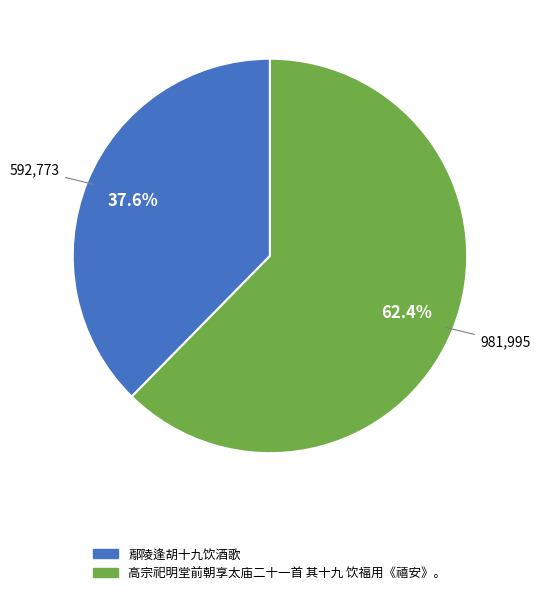

What is the largest slice in the pie chart?

高宗祀明堂前朝享太庙二十一首 其十九 饮福用《禧安》。